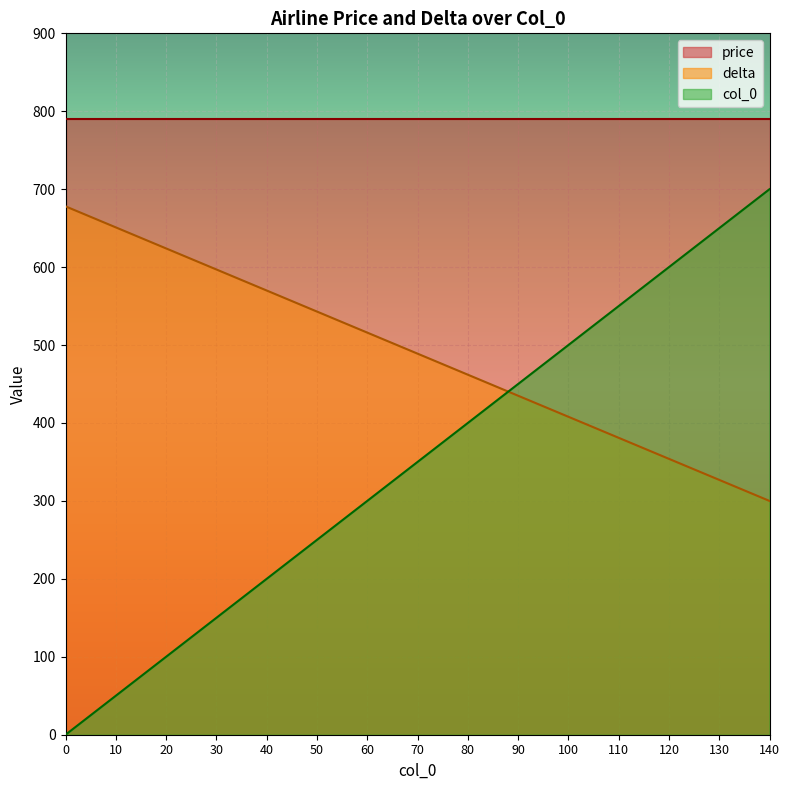

Does the chart display data point markers on the line(s)?

No